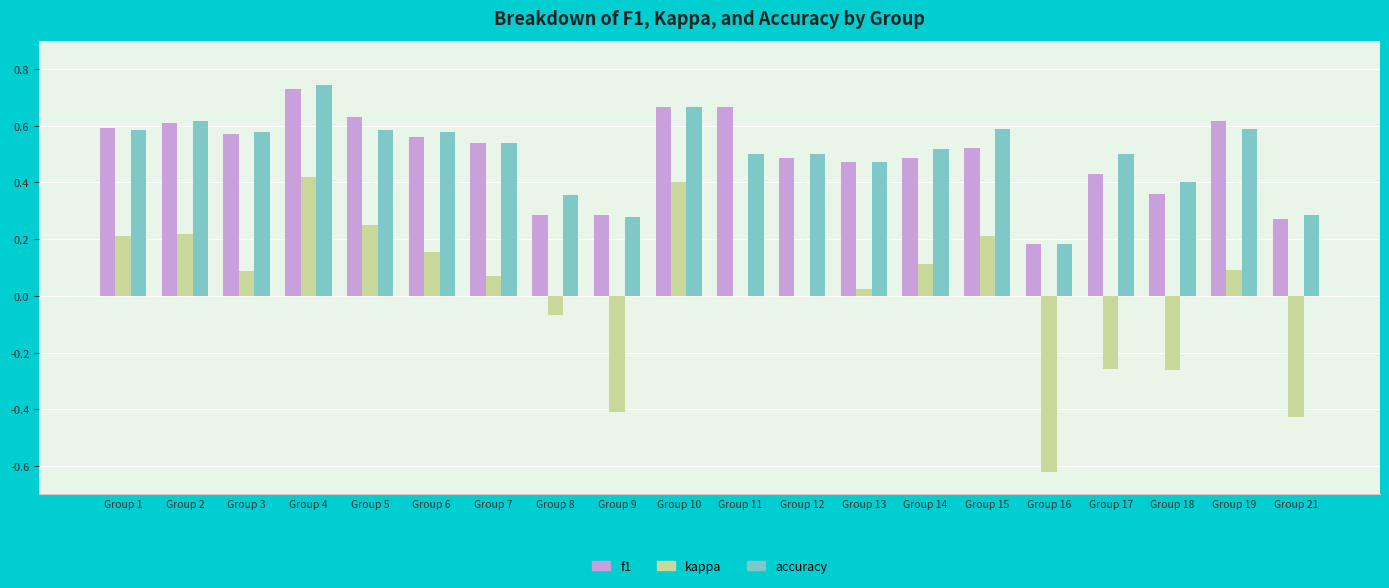

Which series has the largest range (max minus min)?

kappa